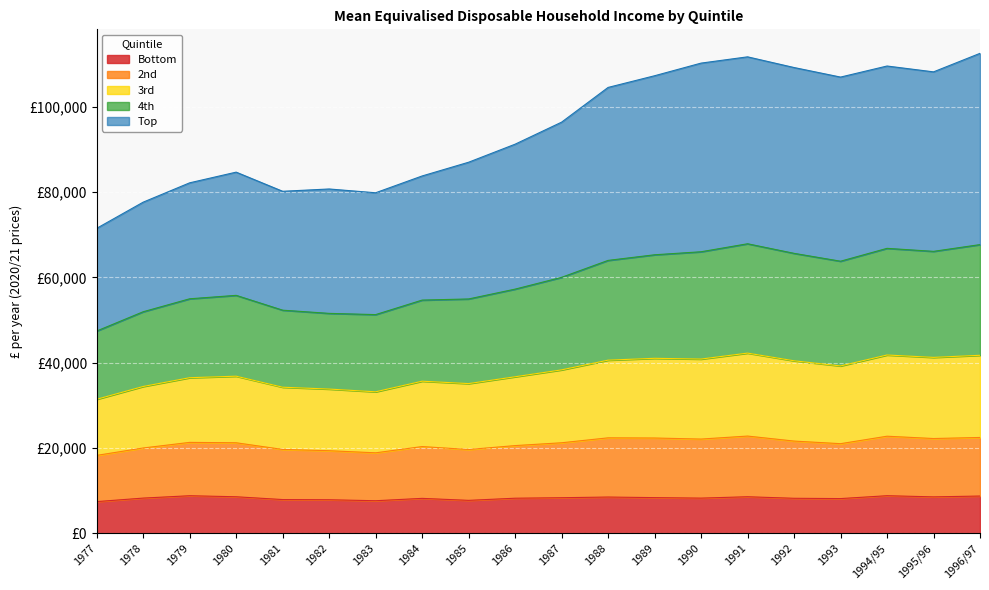

Which category has the lowest value in the Bottom series?

1977